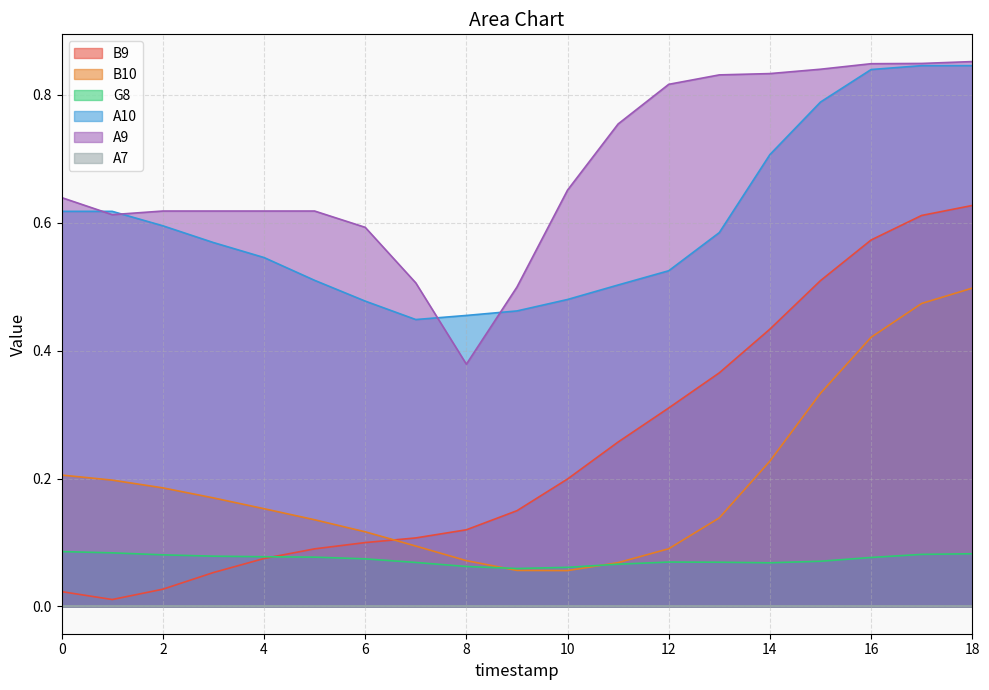

Rank the categories by A10 value from highest to lowest.

17, 18, 16, 15, 14, 0, 1, 2, 13, 3, 4, 12, 5, 11, 10, 6, 9, 8, 7